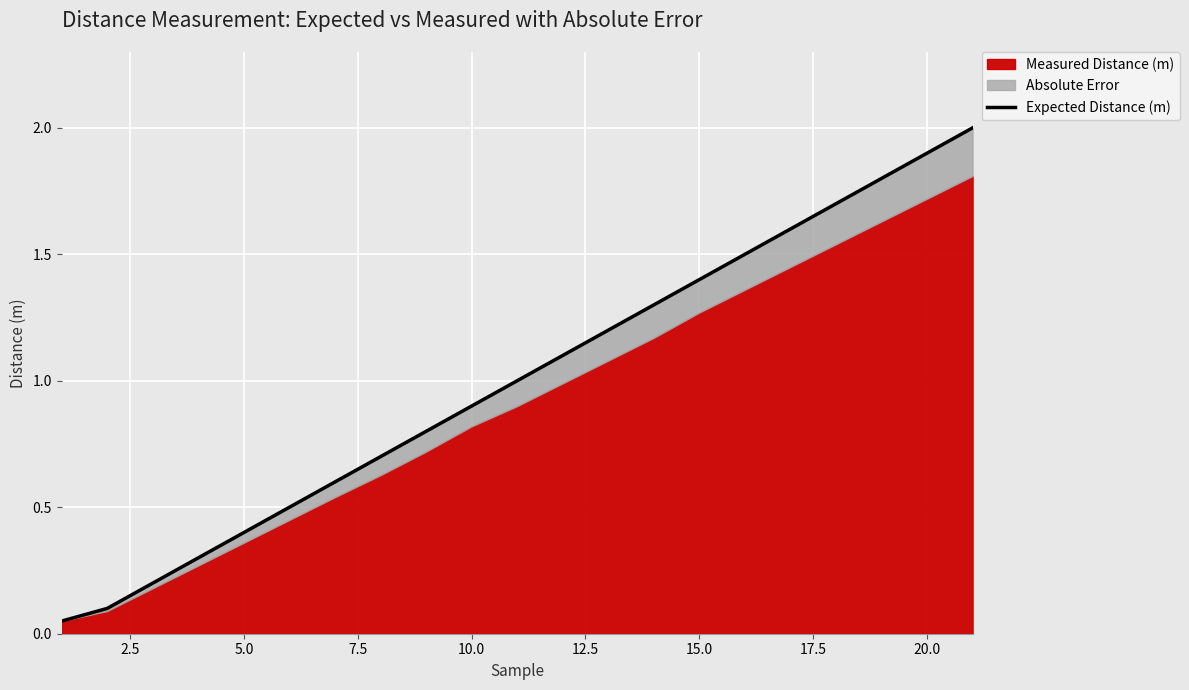

What is the sum of all values?

21.1